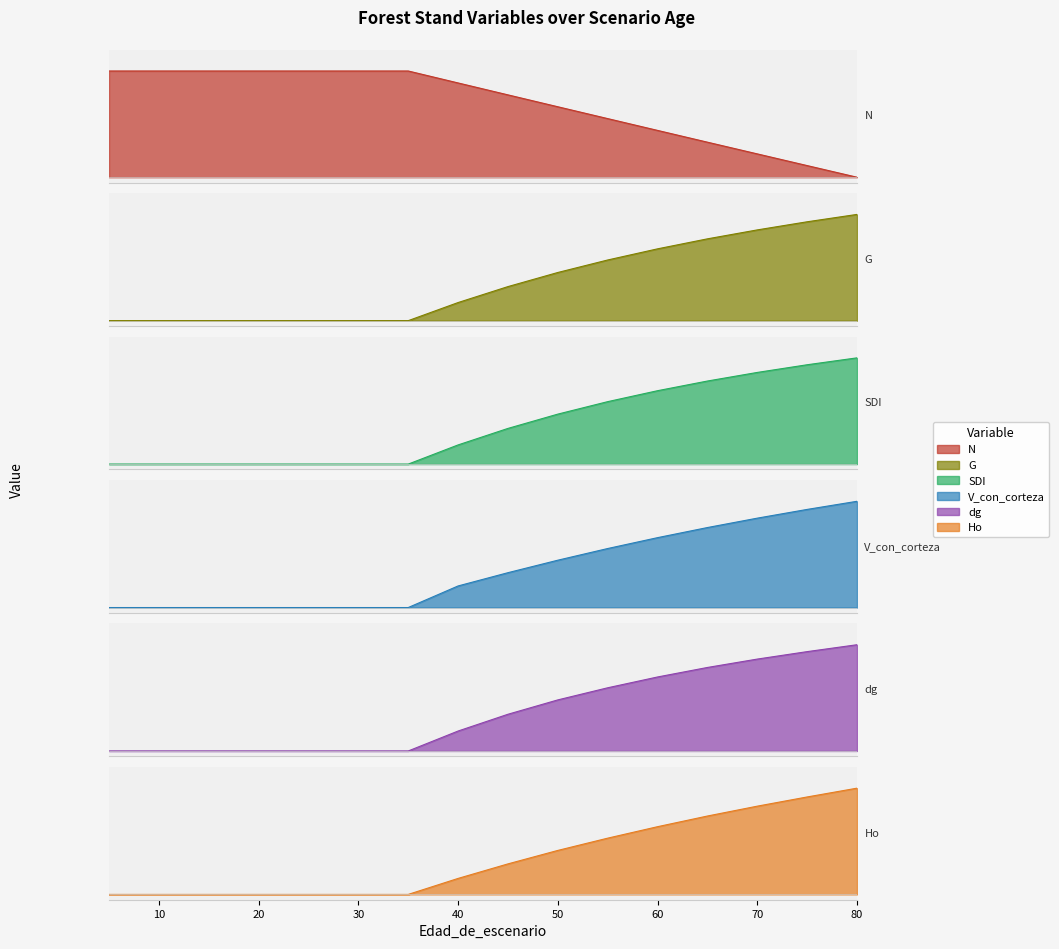

After their last crossing, which series has the higher values: G or N?

G